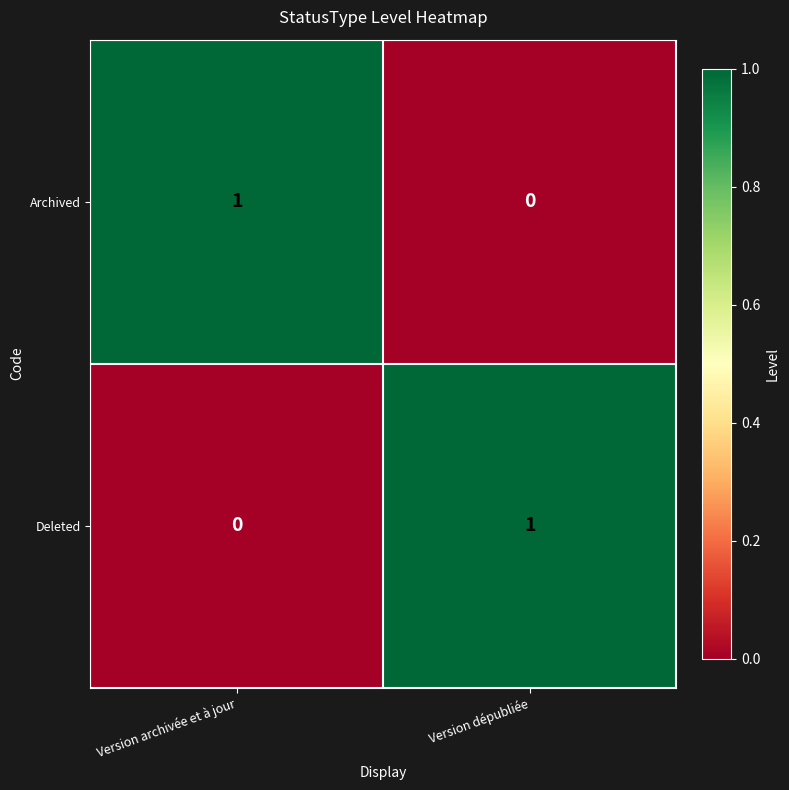

Reading left to right, transcribe all the data shown in this chart.

Archived: 1	0
Deleted: 0	1